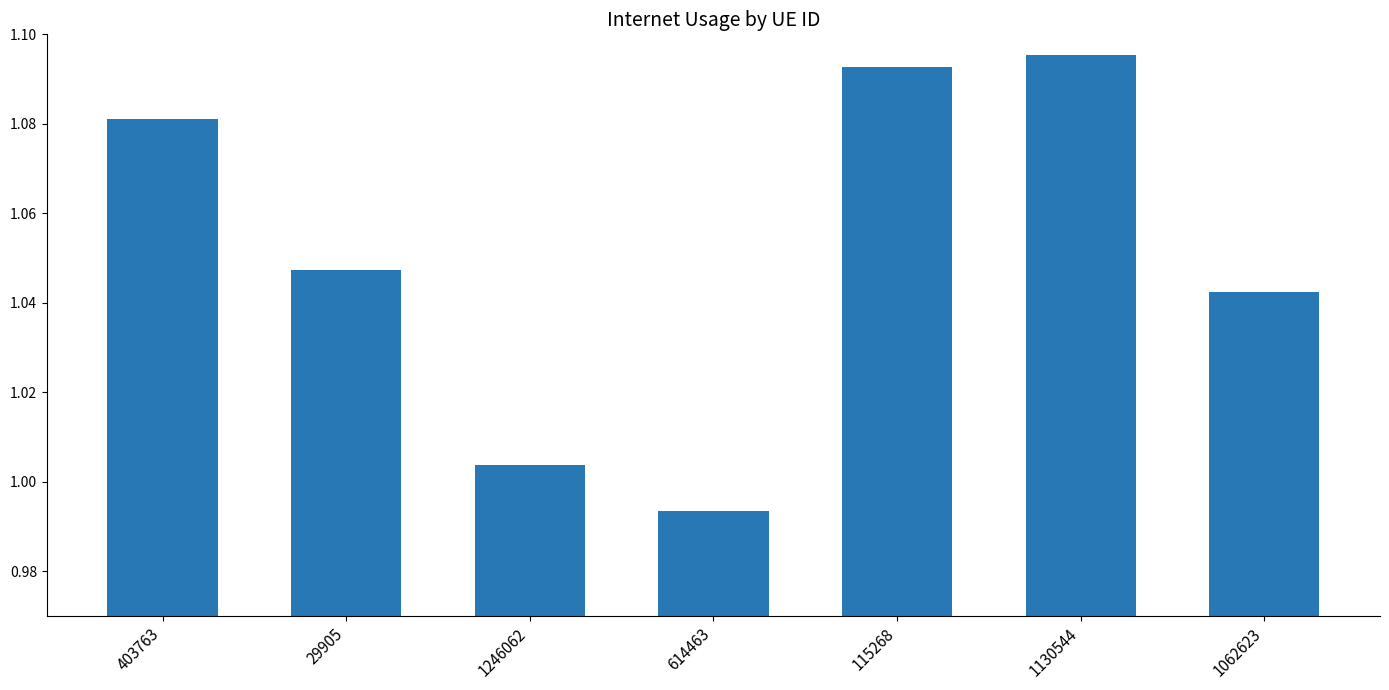

What is the label of the 7th bar from the left?

1062623